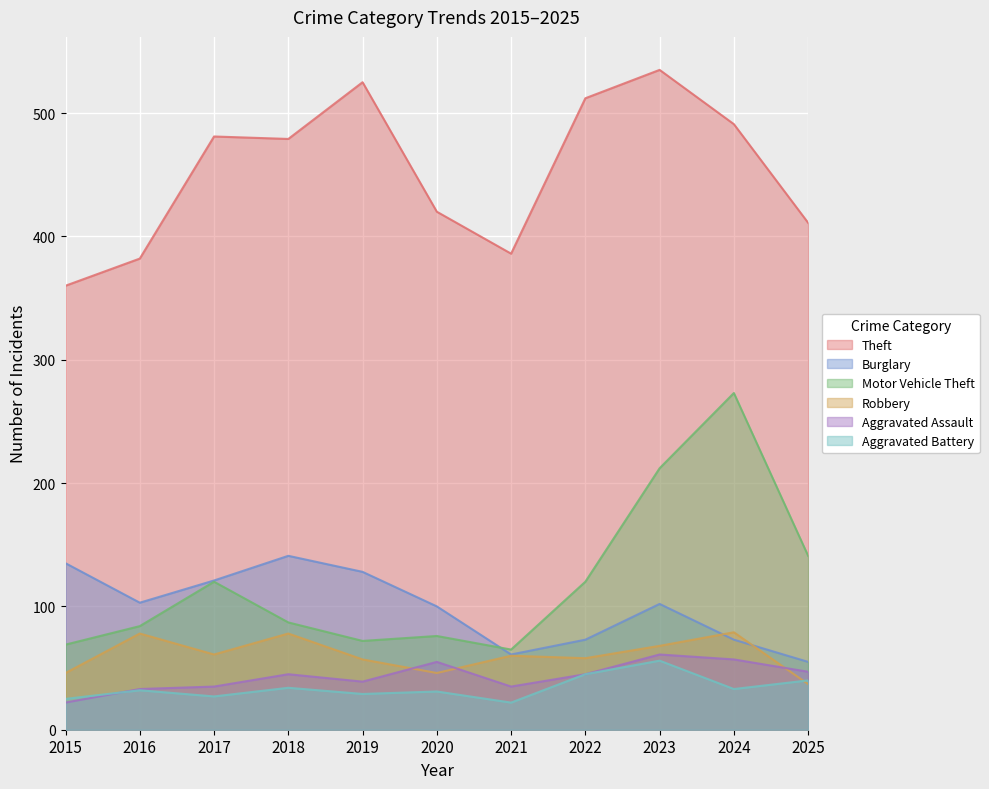

The value of Burglary at 2023 is 102. True or false?

True